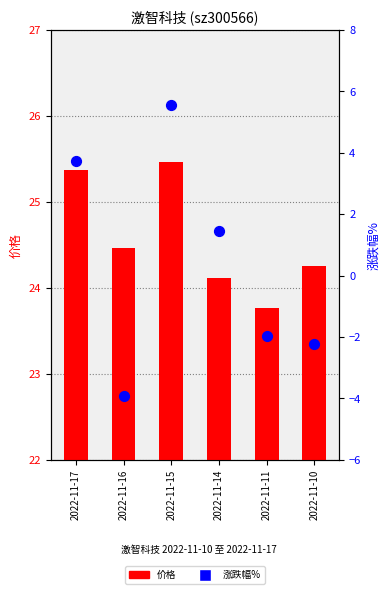

Which series contains the lowest Y value?

涨跌幅%